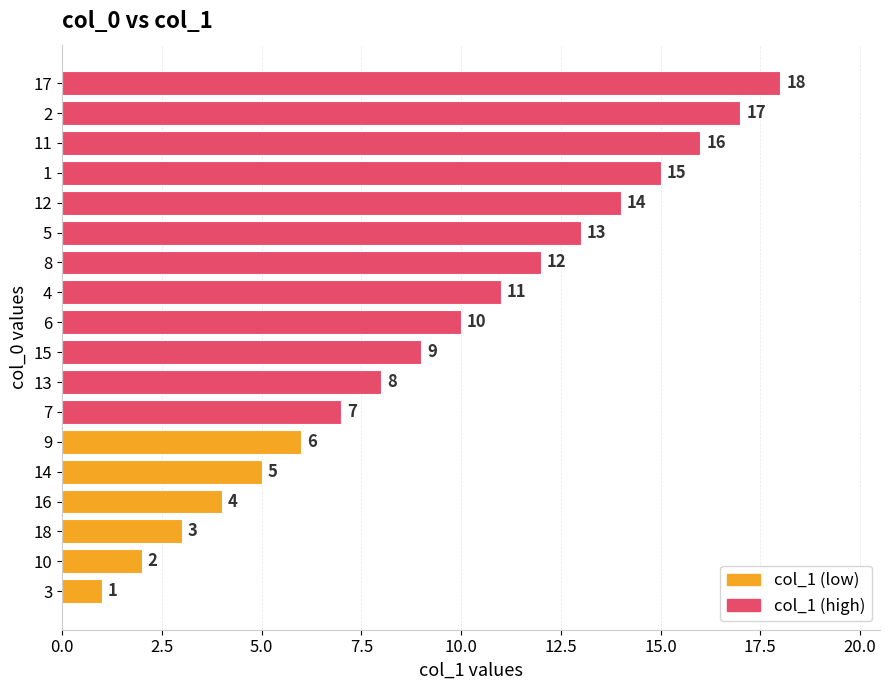

Rank the categories by value from lowest to highest.

3, 10, 18, 16, 14, 9, 7, 13, 15, 6, 4, 8, 5, 12, 1, 11, 2, 17